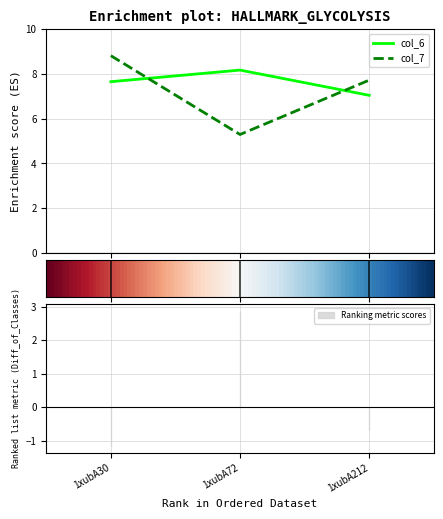

Which series has the largest total across all categories?

col_6